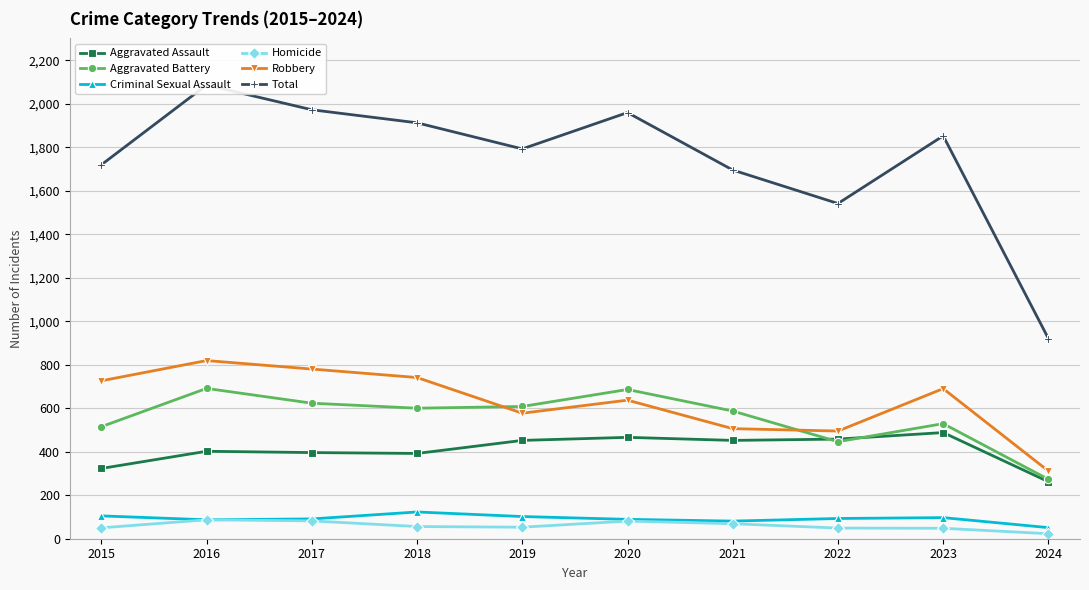

What are all the series names shown in the legend?

Aggravated Assault, Aggravated Battery, Criminal Sexual Assault, Homicide, Robbery, Total